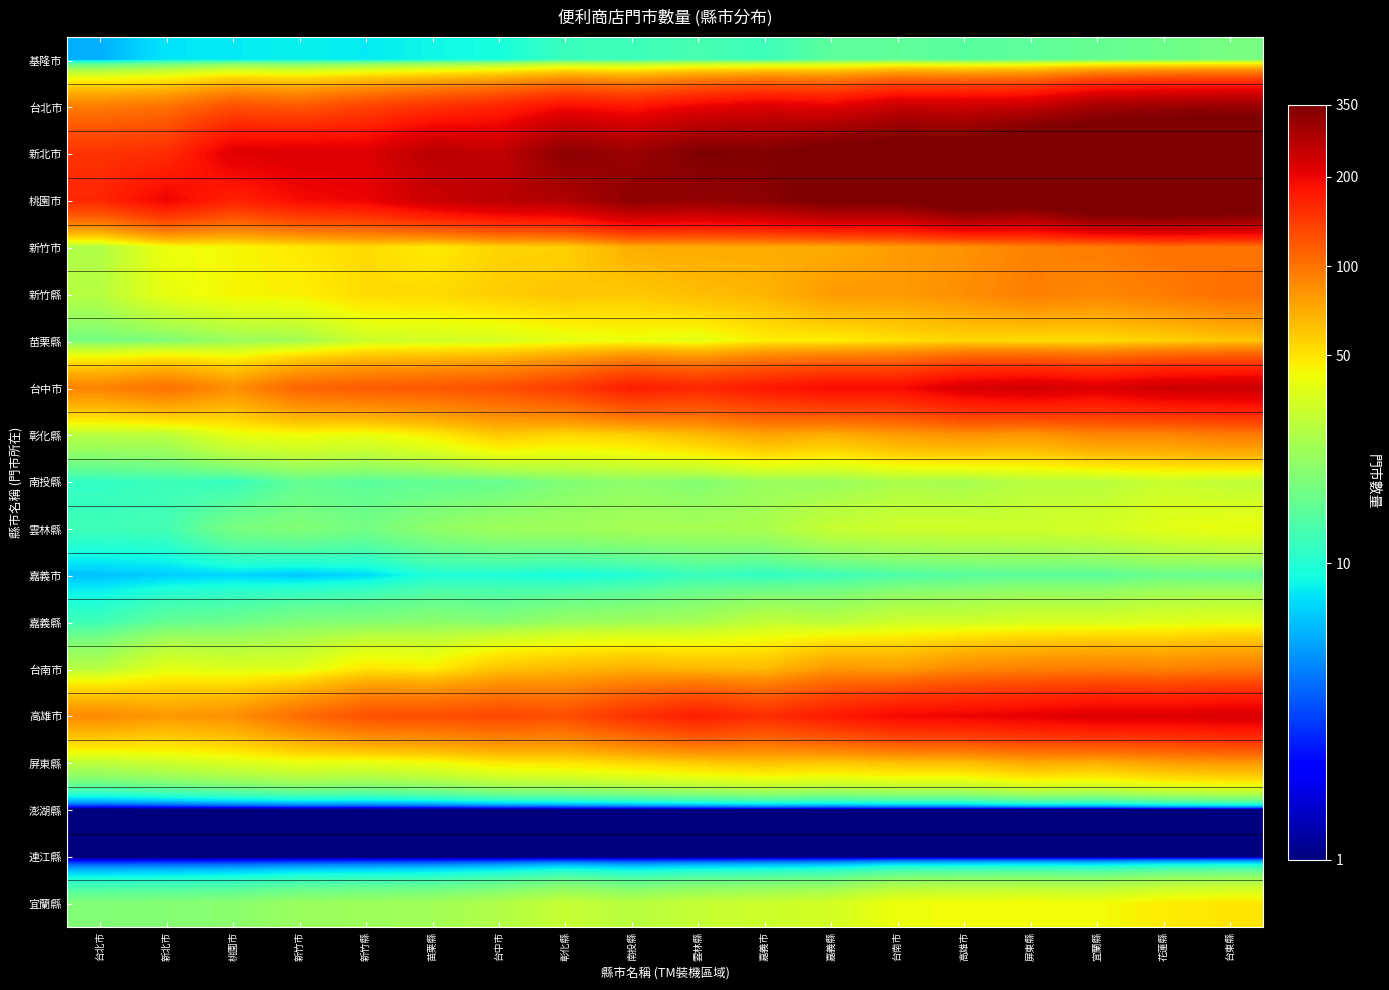

At which category is the sum across all series the highest?

台東縣